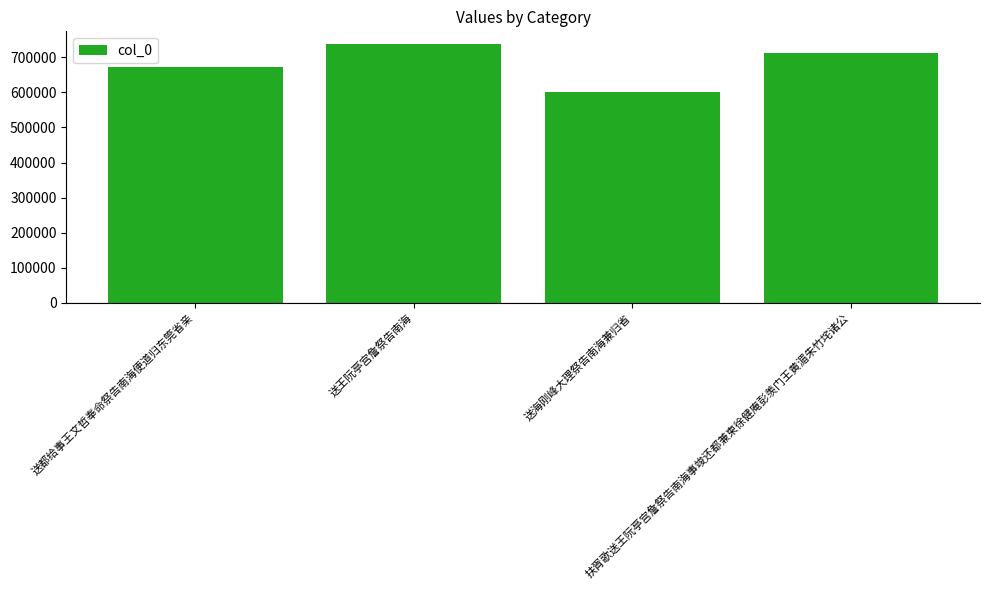

Rank the categories by value from highest to lowest.

送王阮亭宫詹祭告南海, 扶胥歌送王阮亭宫詹祭告南海事竣还都兼柬徐健庵彭羡门王黄湄朱竹垞诸公, 送都给事王文哲奉命祭告南海便道归东筦省亲, 送海刚峰大理祭告南海兼归省